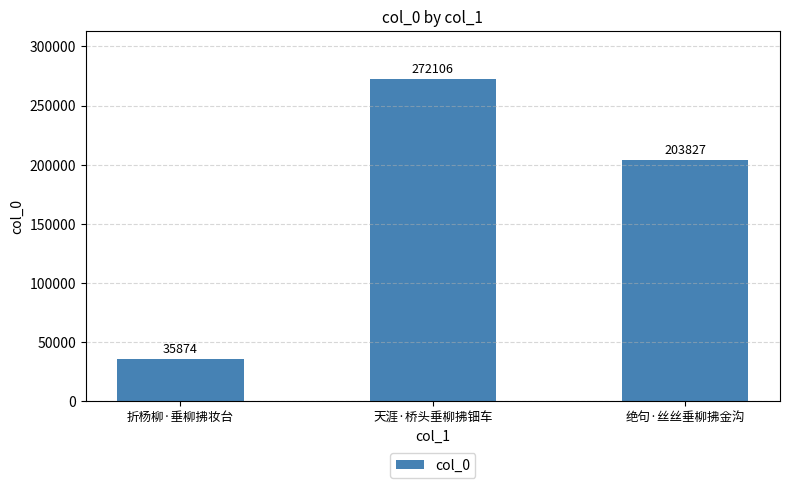

What is the label of the 3rd bar from the left?

绝句·丝丝垂柳拂金沟